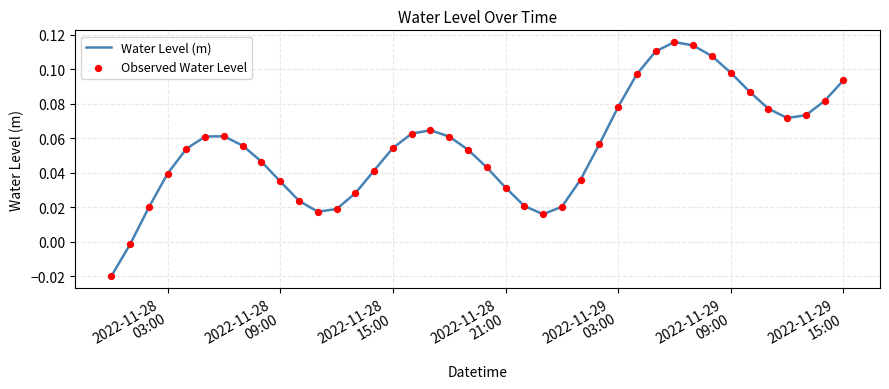

Does the chart have visible grid lines?

Yes